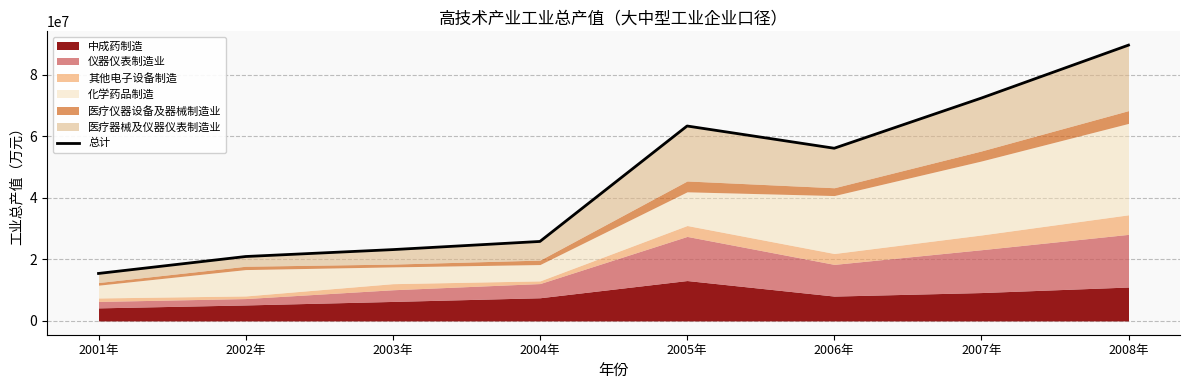

How many lines are shown in the chart?

1